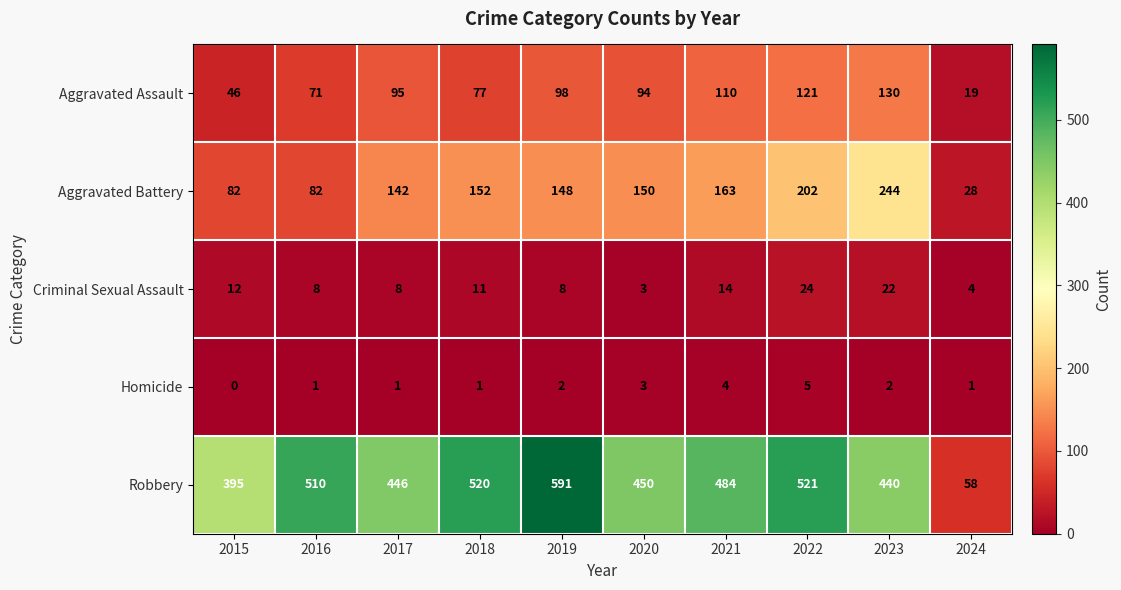

Read the Aggravated Assault value at 2016.

71